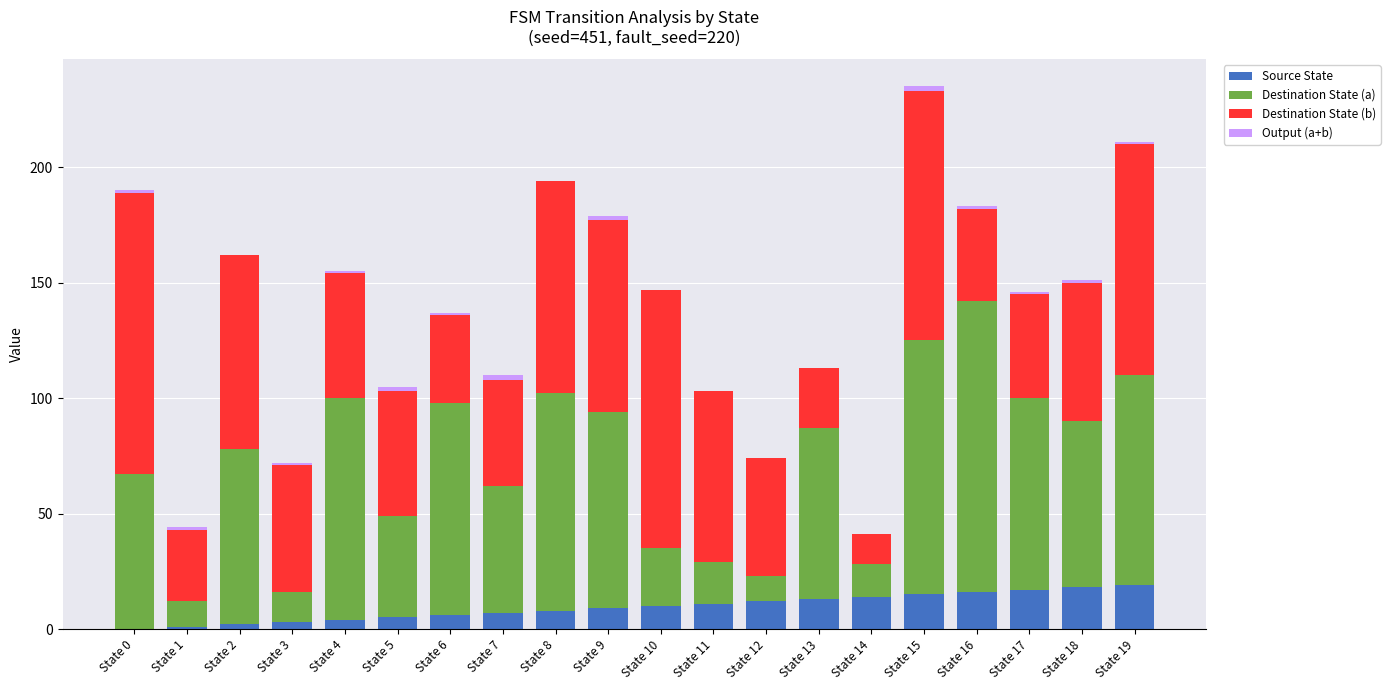

What is the maximum value for Source State?

19